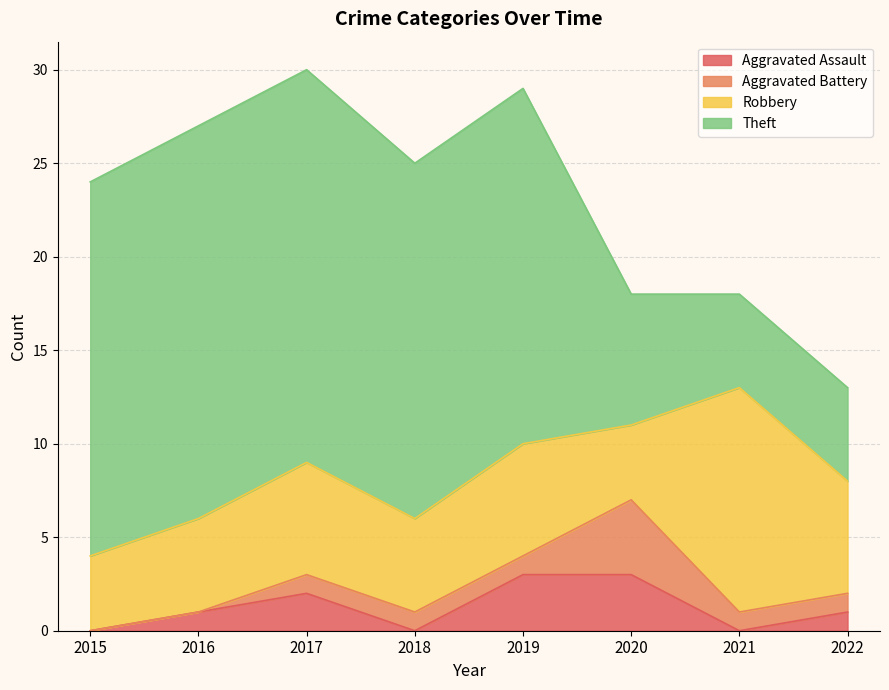

In Robbery, how many points are higher than both neighbors (excluding endpoints)?

3